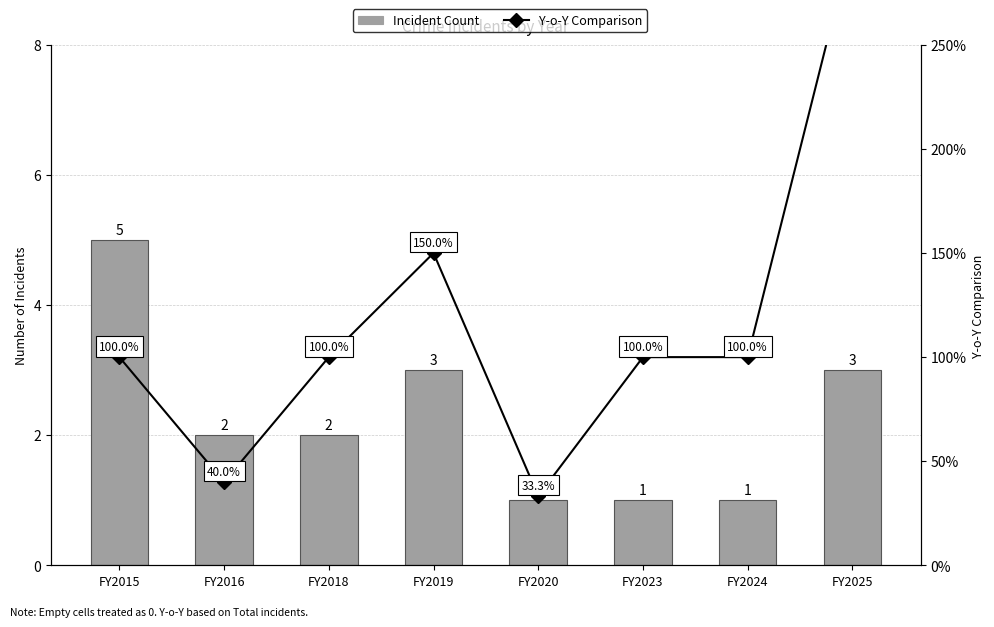

What is the difference between the Incident Count values at FY2019 and FY2024?

2.0